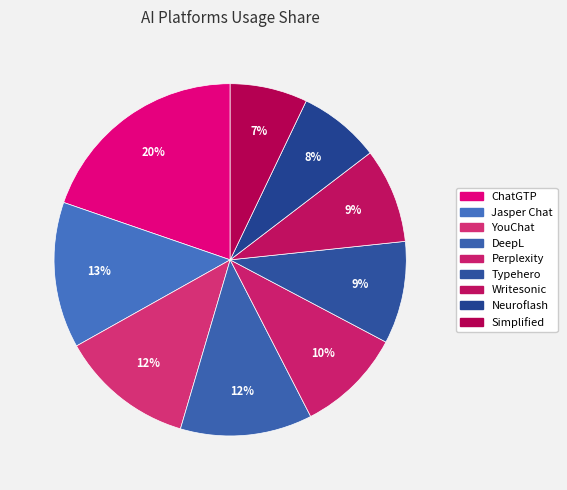

How many slices are in this pie chart?

9